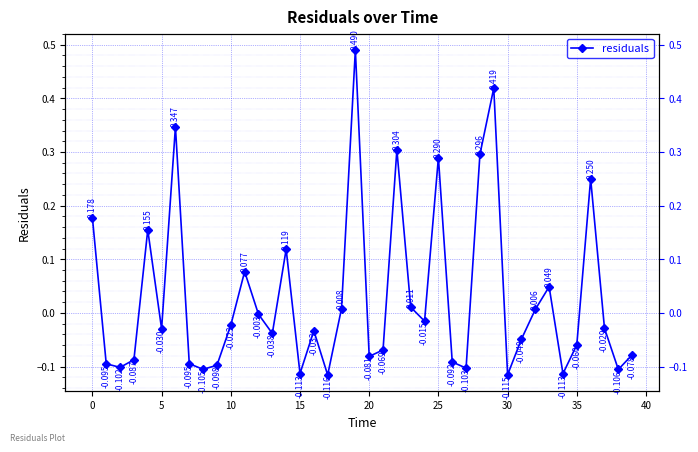

Between 17 and 24, which is larger?

24